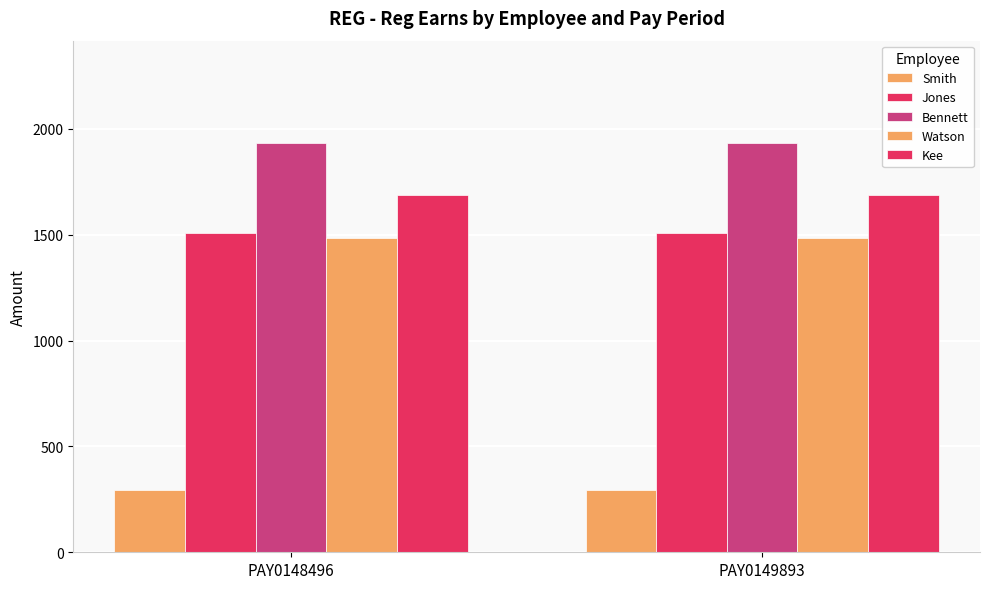

True or false: Kee has a value of 2433.4 at PAY0149893.

False